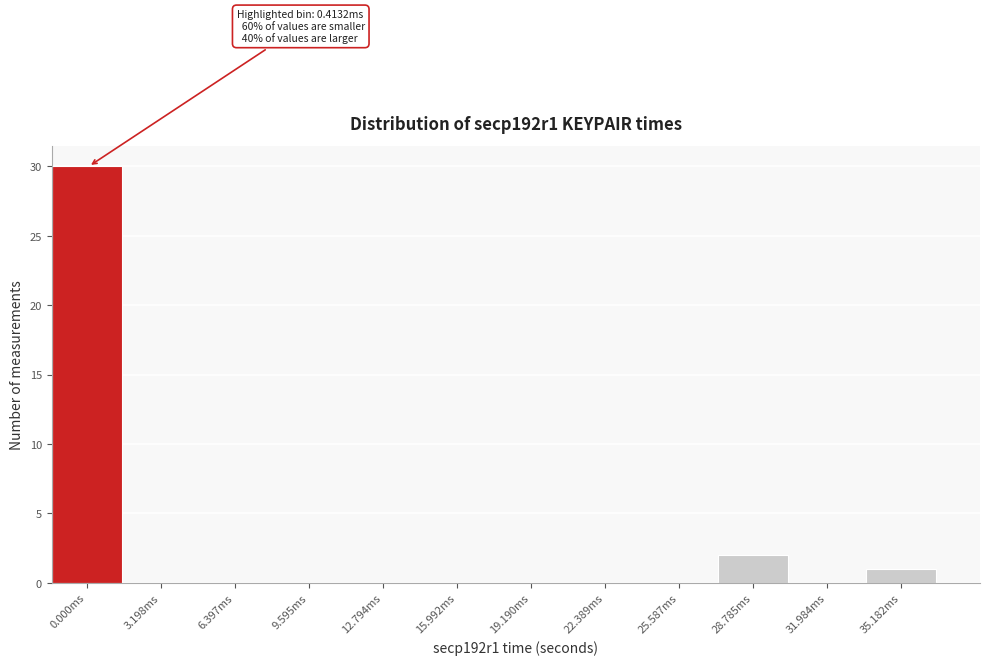

Reading right to left, what are all the values shown in this chart?

35.182ms=1	31.984ms=0	28.785ms=2	25.587ms=0	22.389ms=0	19.190ms=0	15.992ms=0	12.794ms=0	9.595ms=0	6.397ms=0	3.198ms=0	0.000ms=30